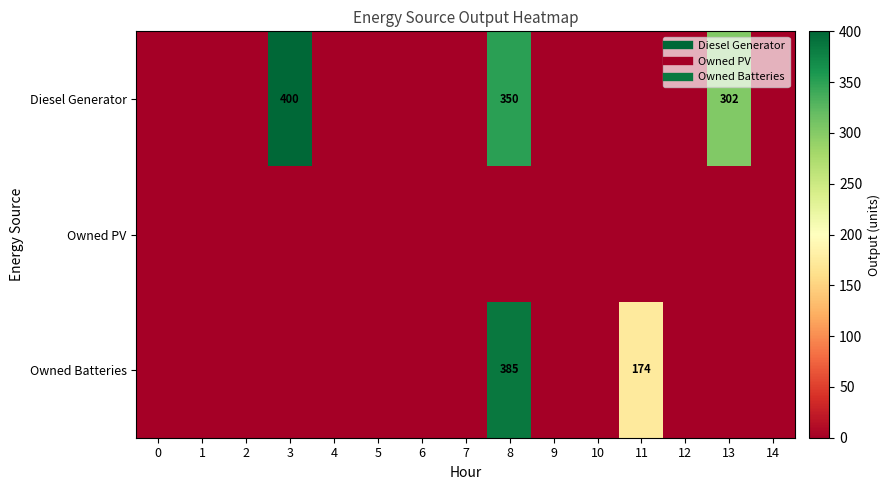

At which category does the chart reach its peak across all series?

3